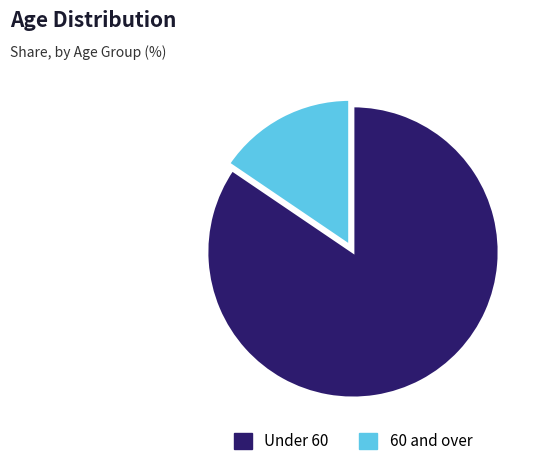

The Under 60 slice represents 84% of the pie. True or false?

True